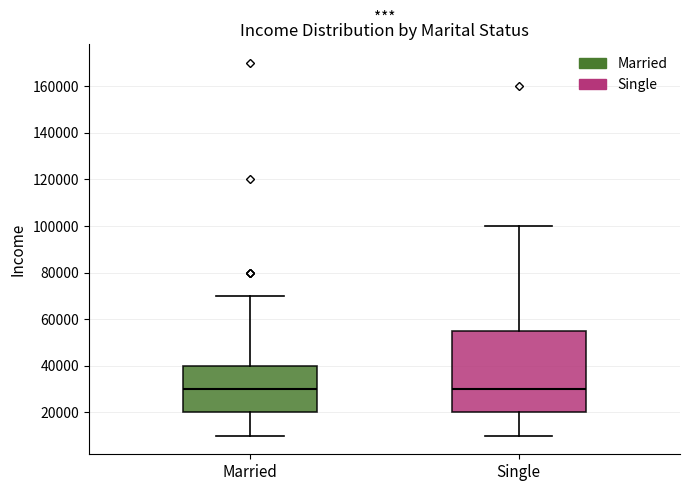

Where does the median line of the box for Single sit on the y-axis? The values are not printed on the chart, so give them approximately, as read against the axis.

30000